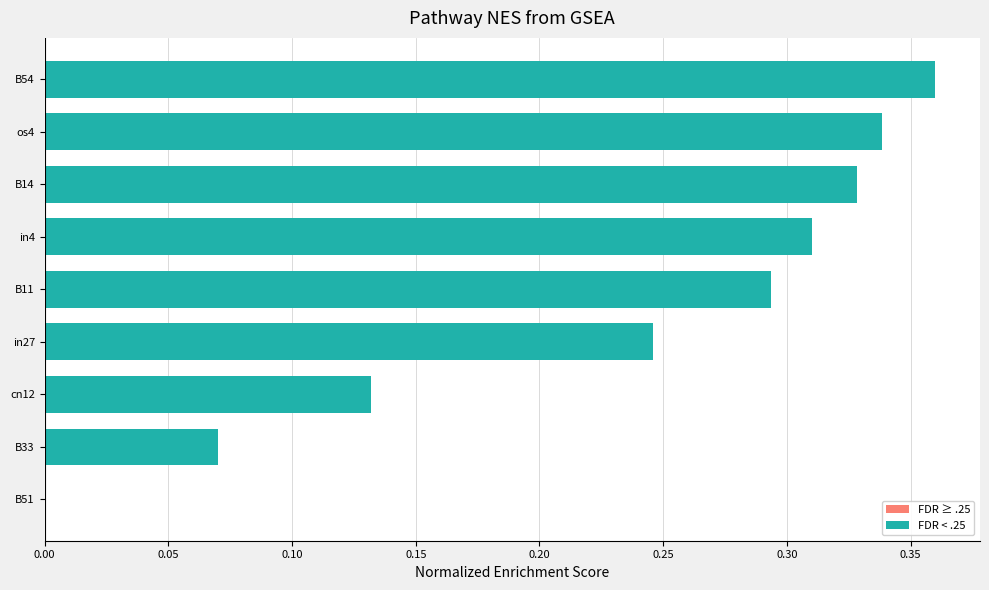

The chart shows a value of 0.0 at B51. True or false?

True